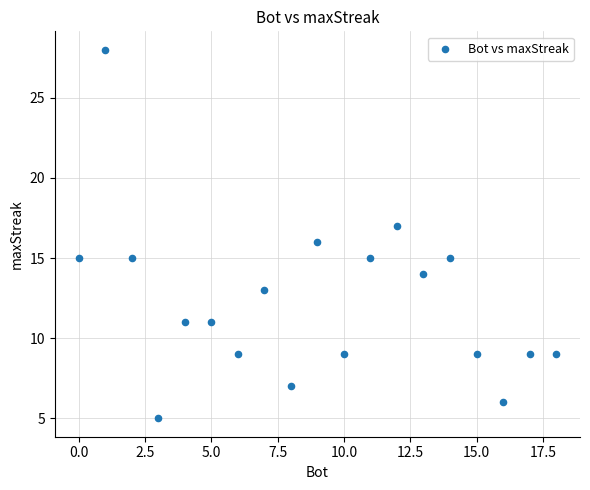

What is the range of X values (max minus min)?

18